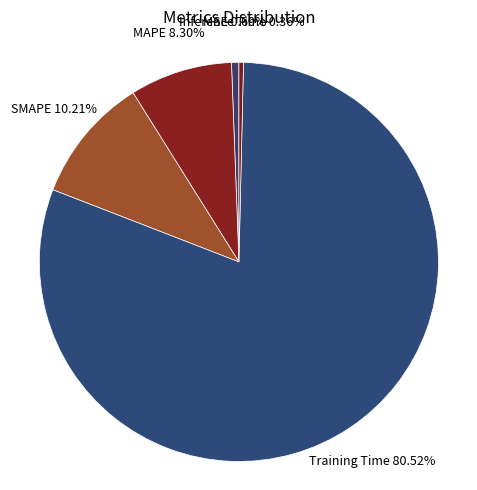

What is the majority slice?

Training Time